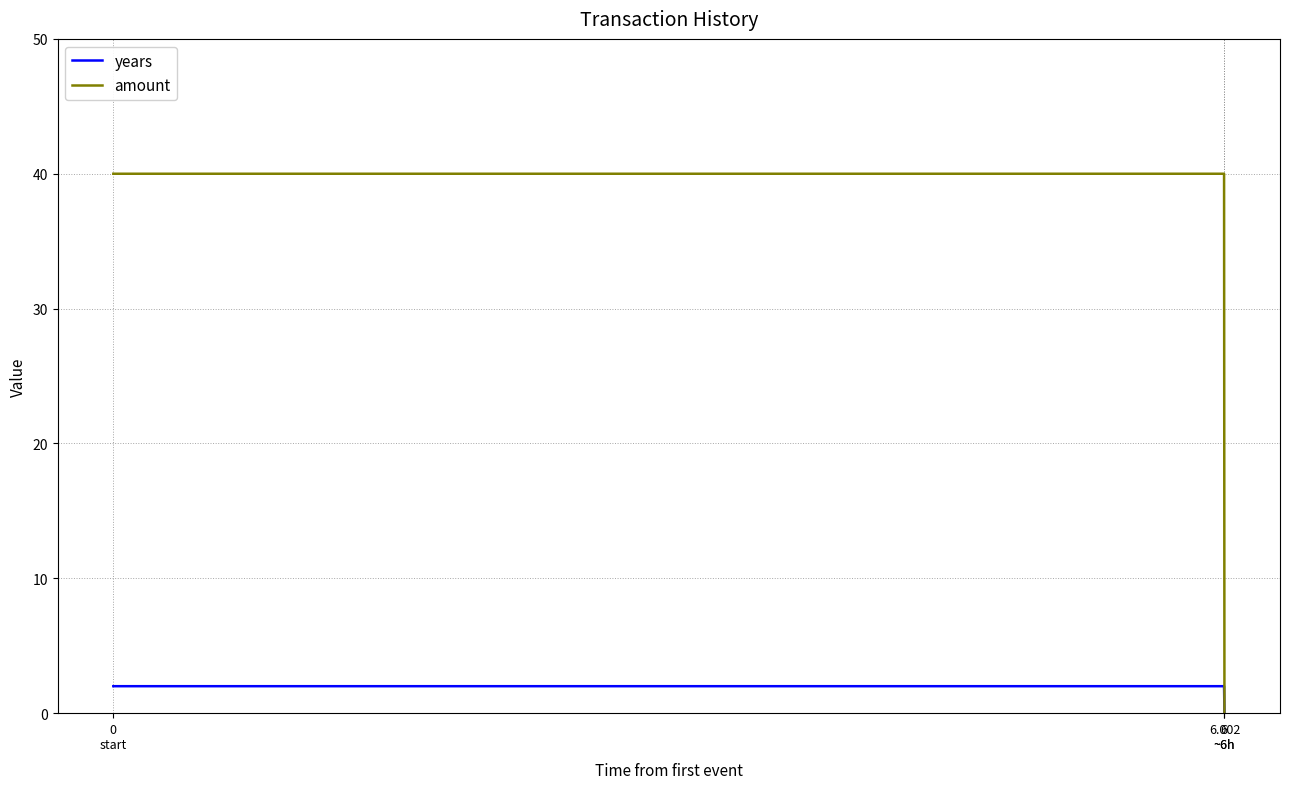

Reading left to right, what are all the values shown in this chart?

years: 0
start=2	6
~6h=2	6.002
~6h=0
amount: 0
start=40	6
~6h=40	6.002
~6h=0